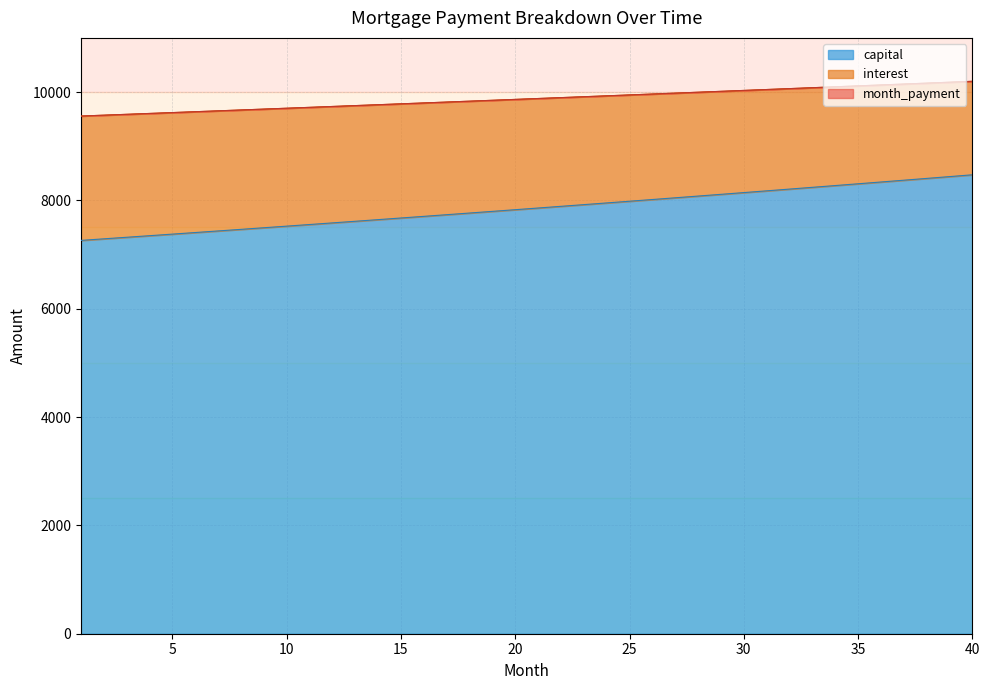

The value of opening_balance at 34 is 12656.3. True or false?

False